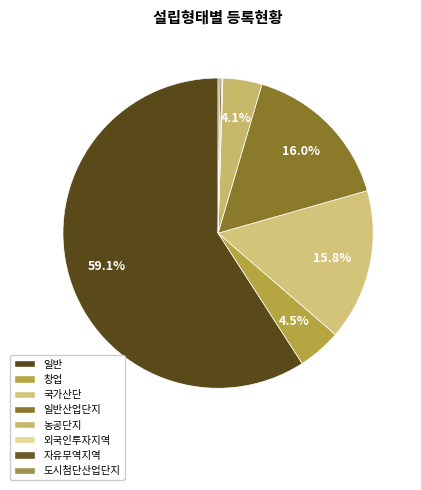

Does any single category account for the majority?

Yes